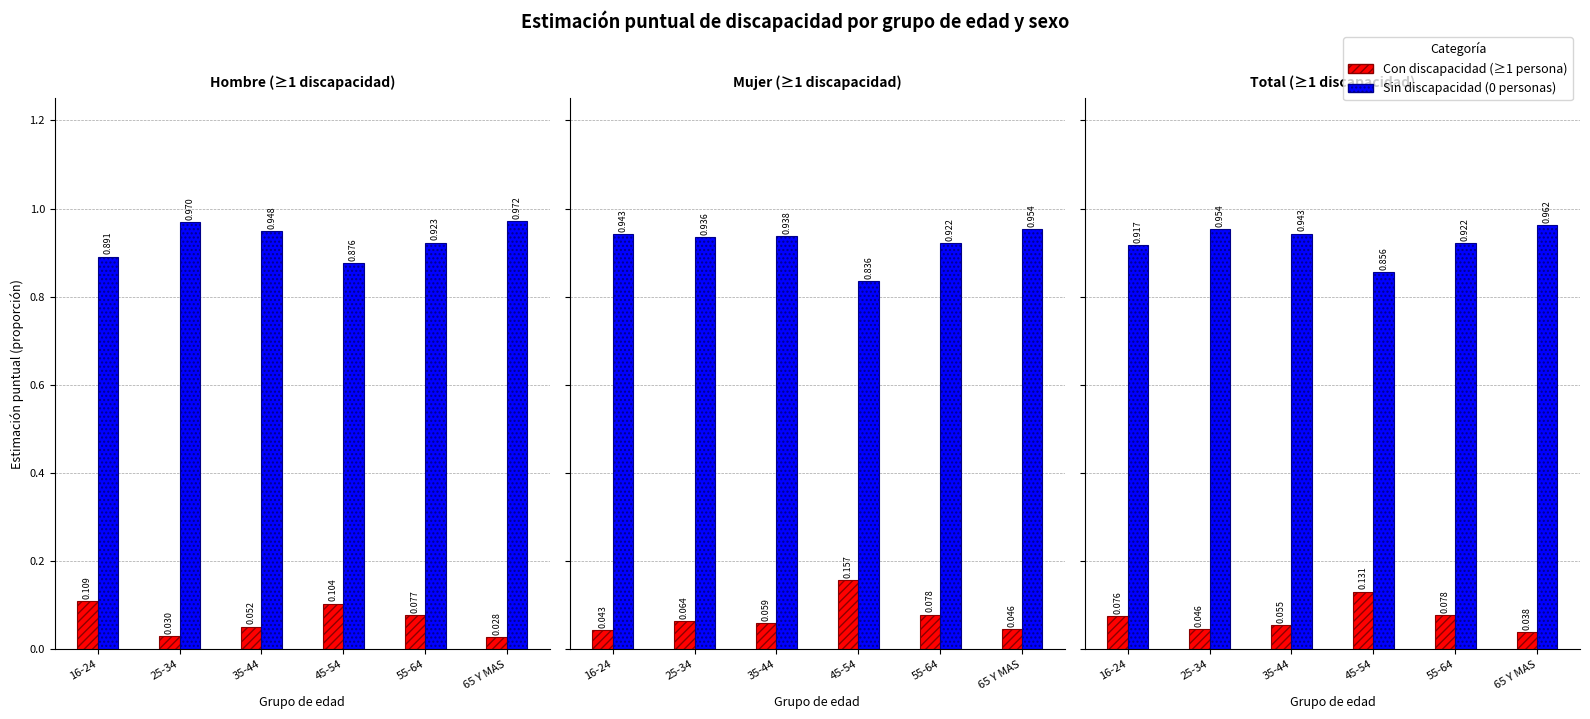

At which label is Sin discapacidad (0) closest to 0?

45-54